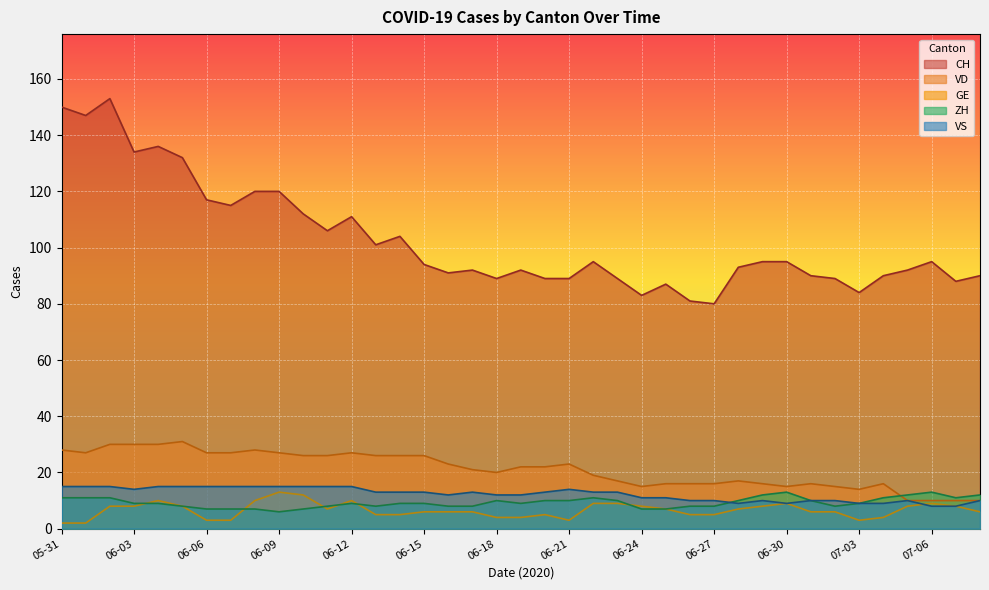

How many lines are shown in the chart?

5